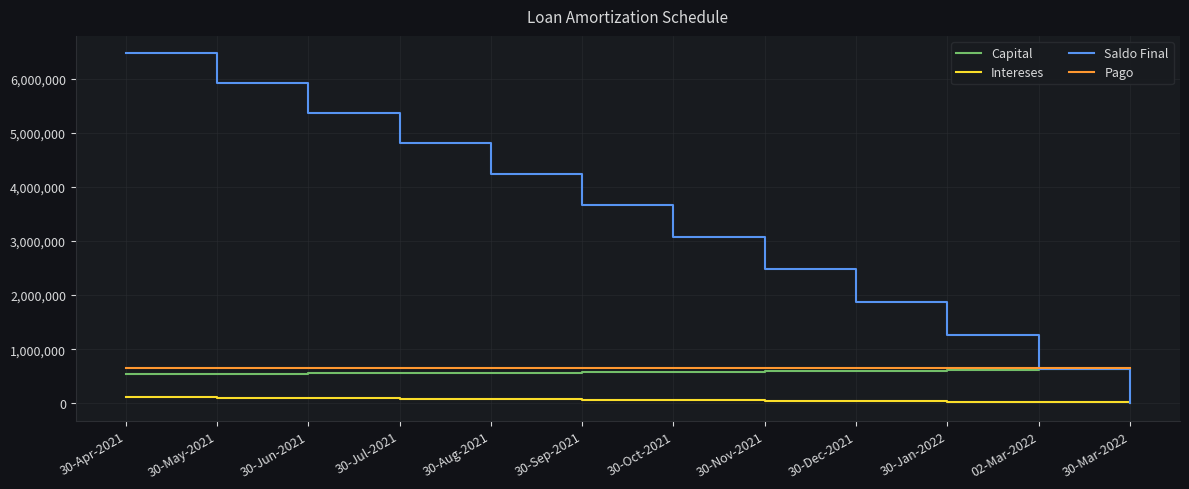

True or false: Intereses and Capital intersect in this chart.

False